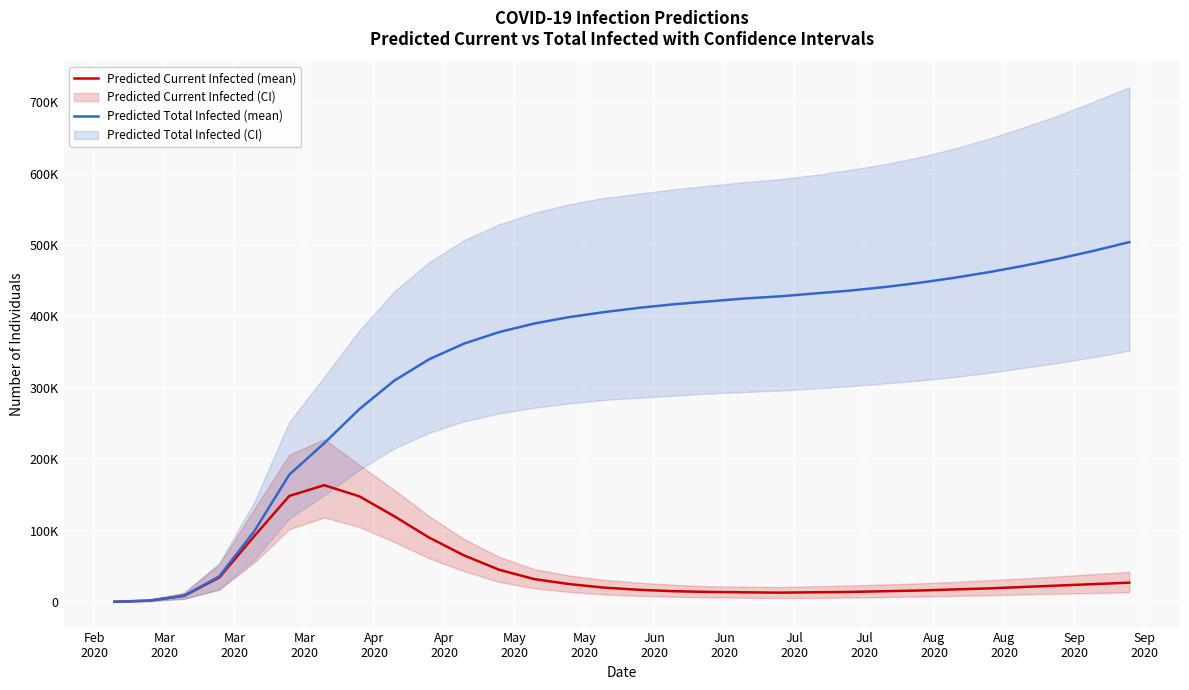

At which label does Predicted Current Infected (mean) first exceed 21000?

Mar
2020